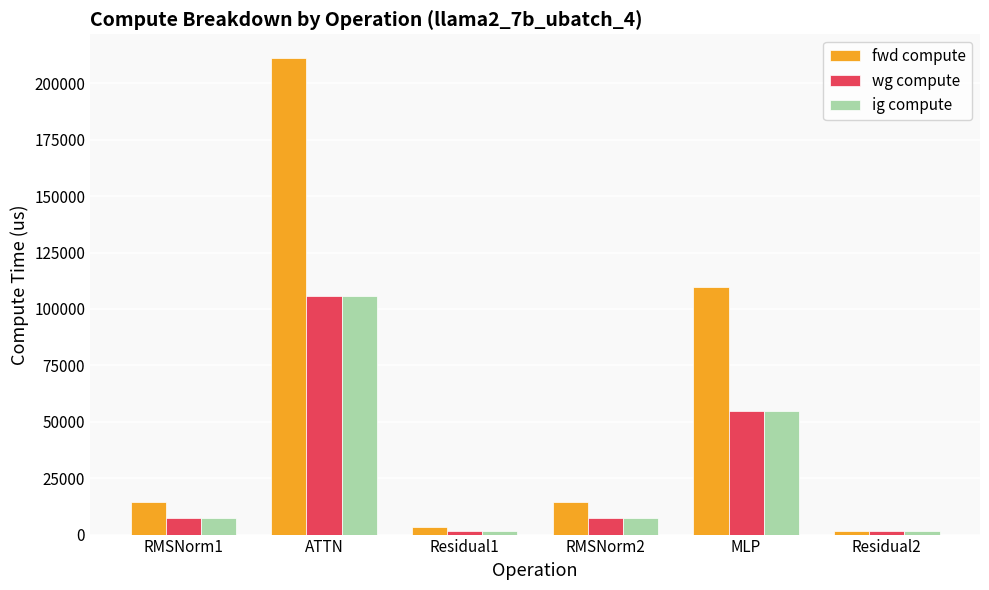

How many data points in fwd compute are less than 14281?

2